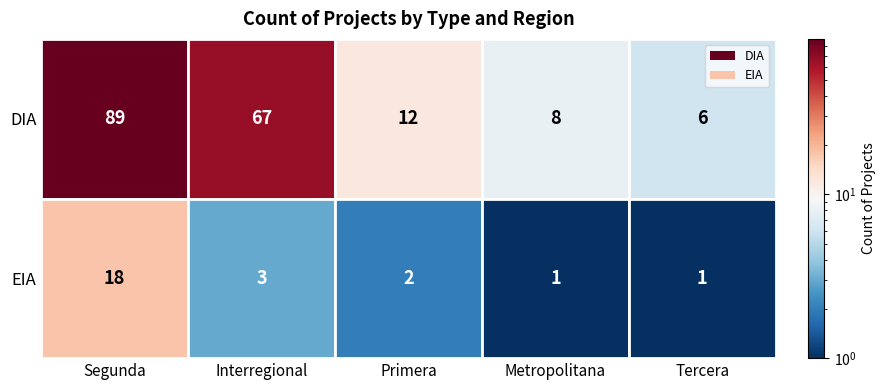

What value does the EIA series have at Segunda?

18